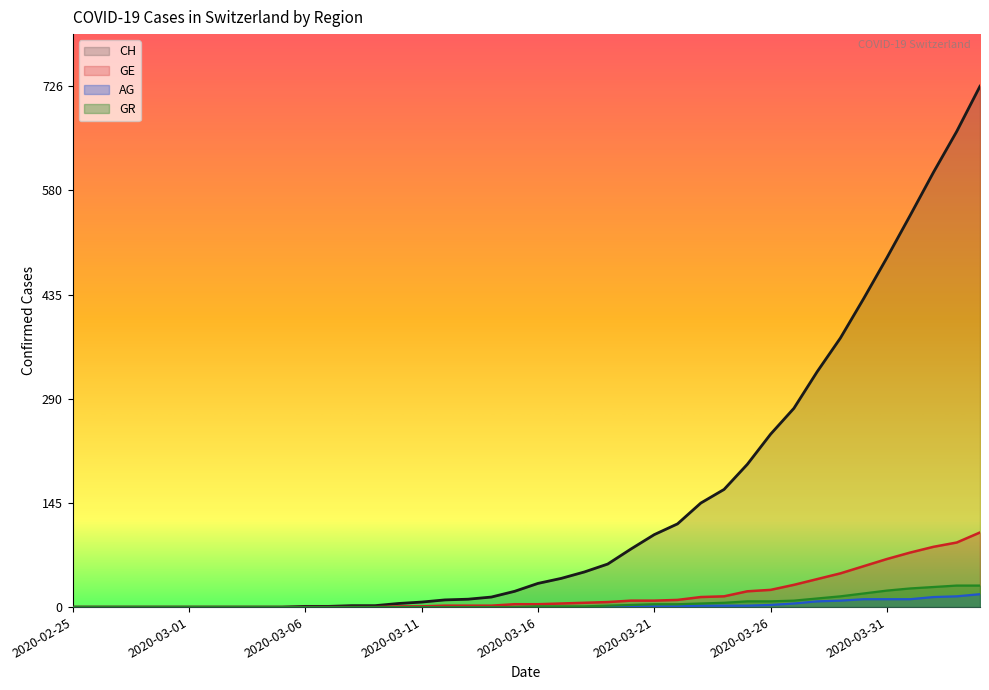

Between 2020-03-18 and 2020-04-04, which series saw the biggest shift?

CH